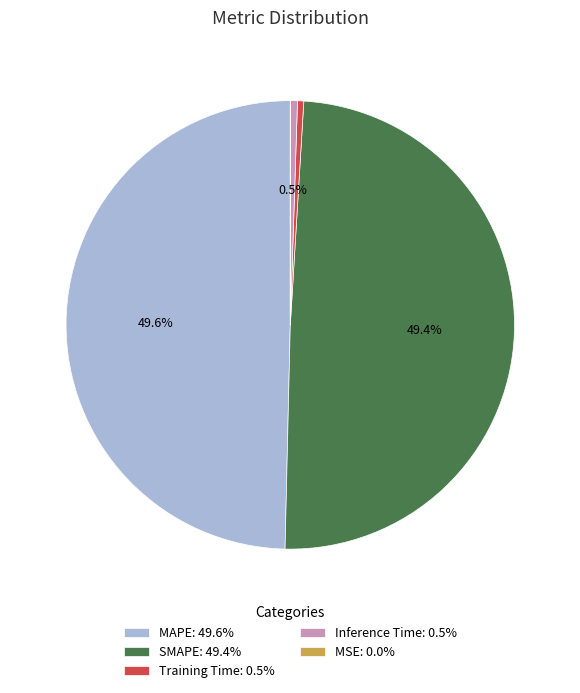

The MAPE slice represents 37% of the pie. True or false?

False